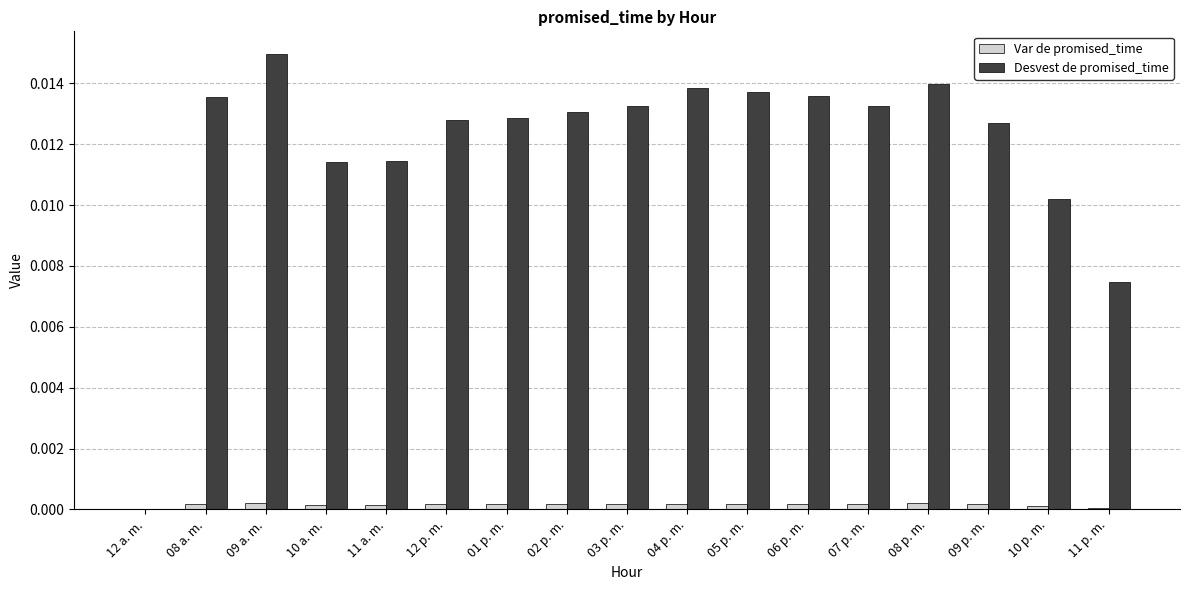

Is the value of Var de promised_time at 08 a. m. greater than the value of Desvest de promised_time at 11 a. m.?

No